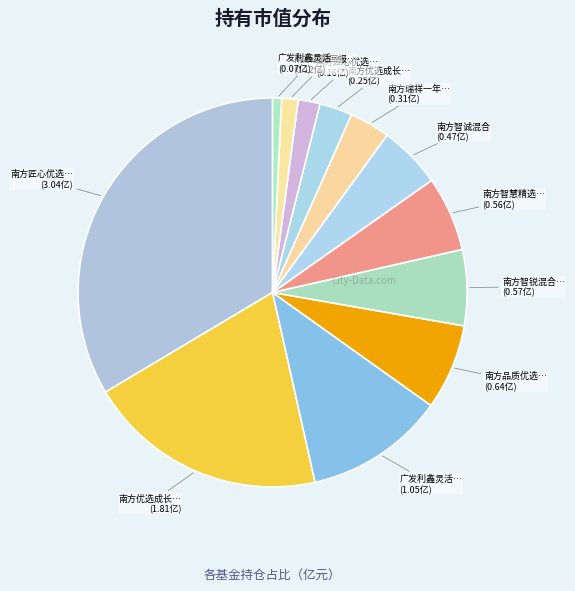

How many slices are in this pie chart?

12